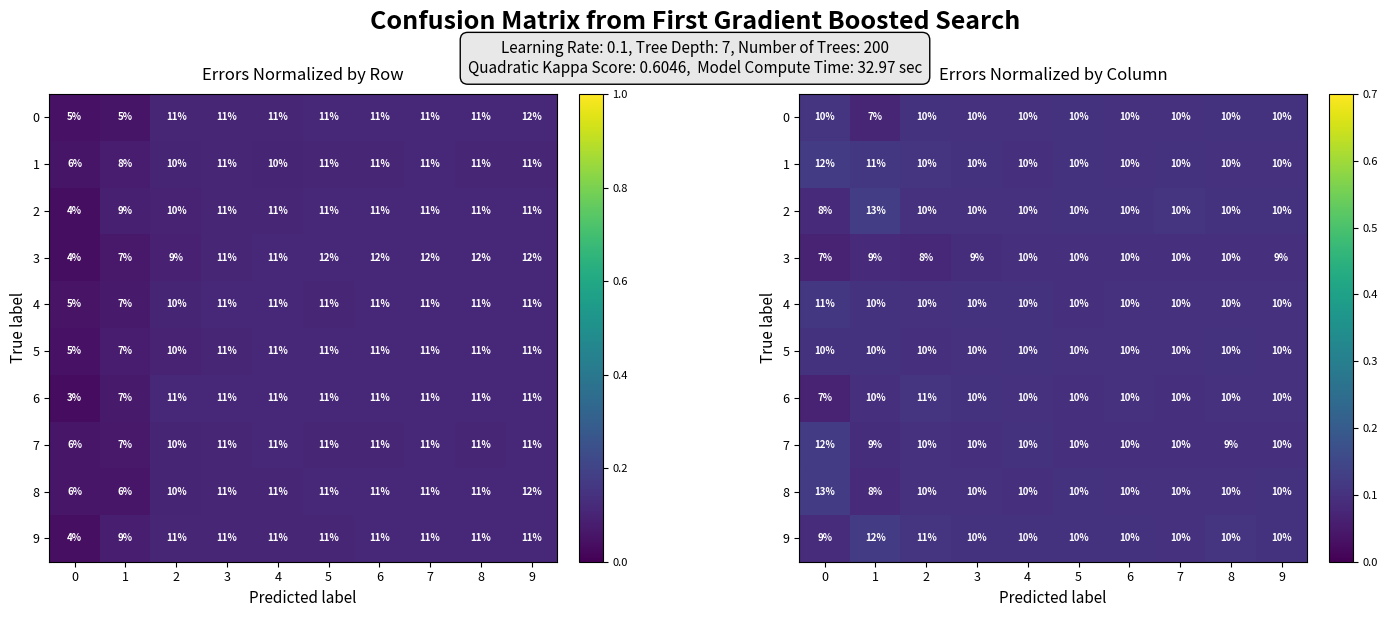

Rank the series at 6 from highest to lowest value.

2, 9, 0, 1, 4, 5, 6, 8, 7, 3